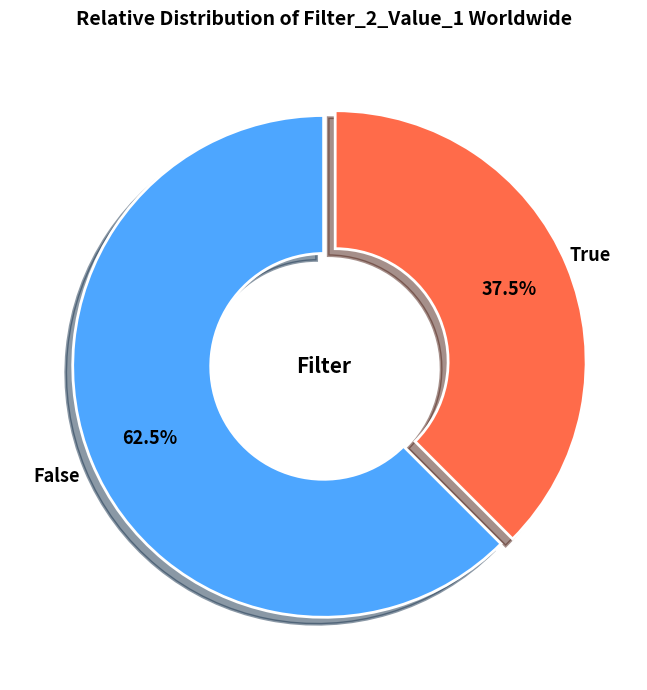

Rank the categories by value from lowest to highest.

True, False